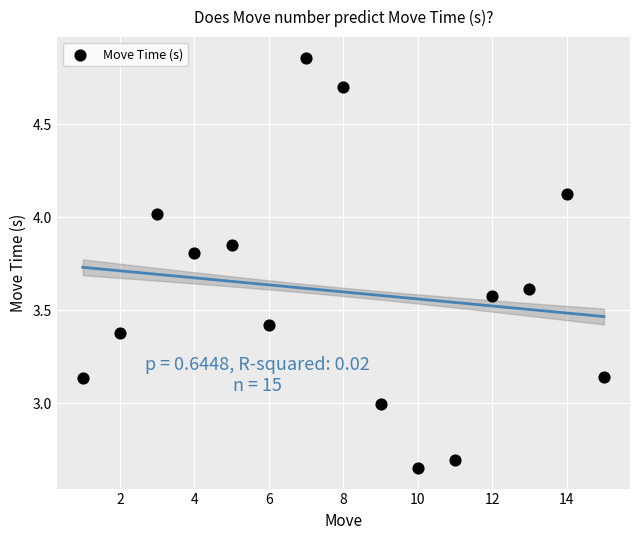

What is the range of Y values (max minus min)?

2.2